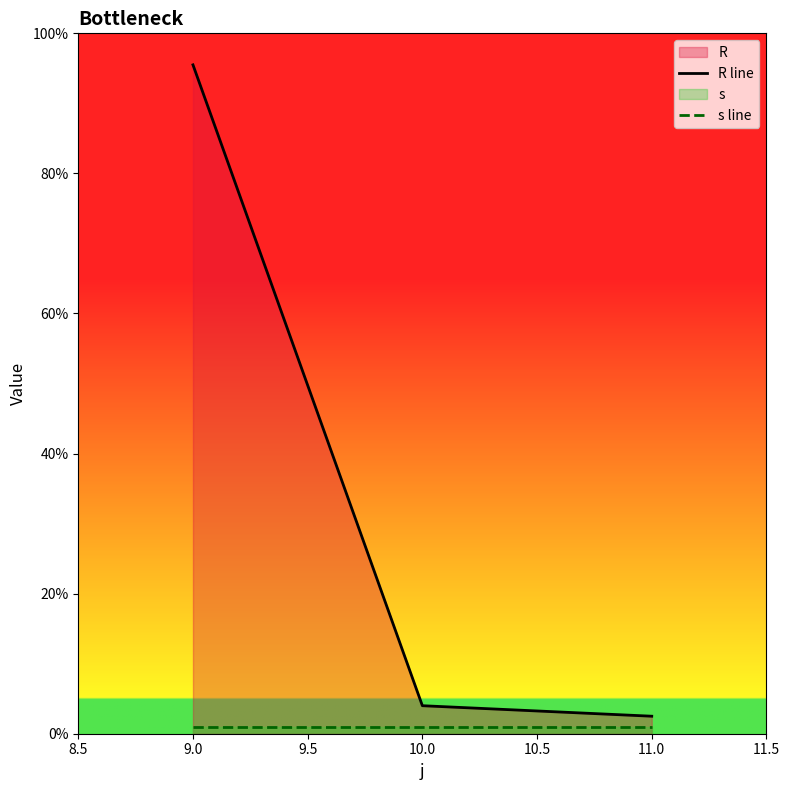

List the series in order of their overall mean, highest first.

R line, s line